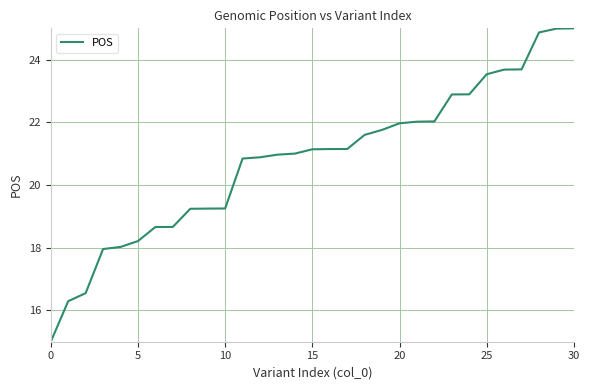

What is the greatest value displayed?

25.0